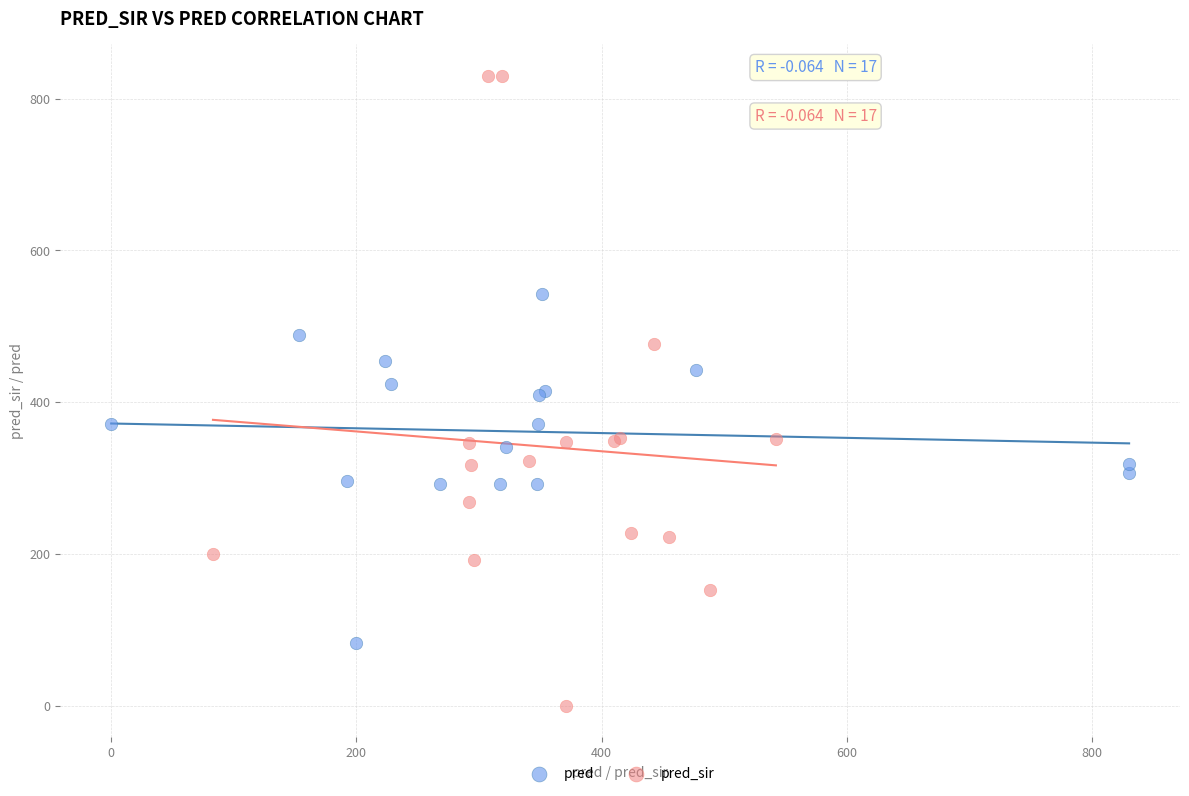

Which series contains the lowest Y value?

pred_sir